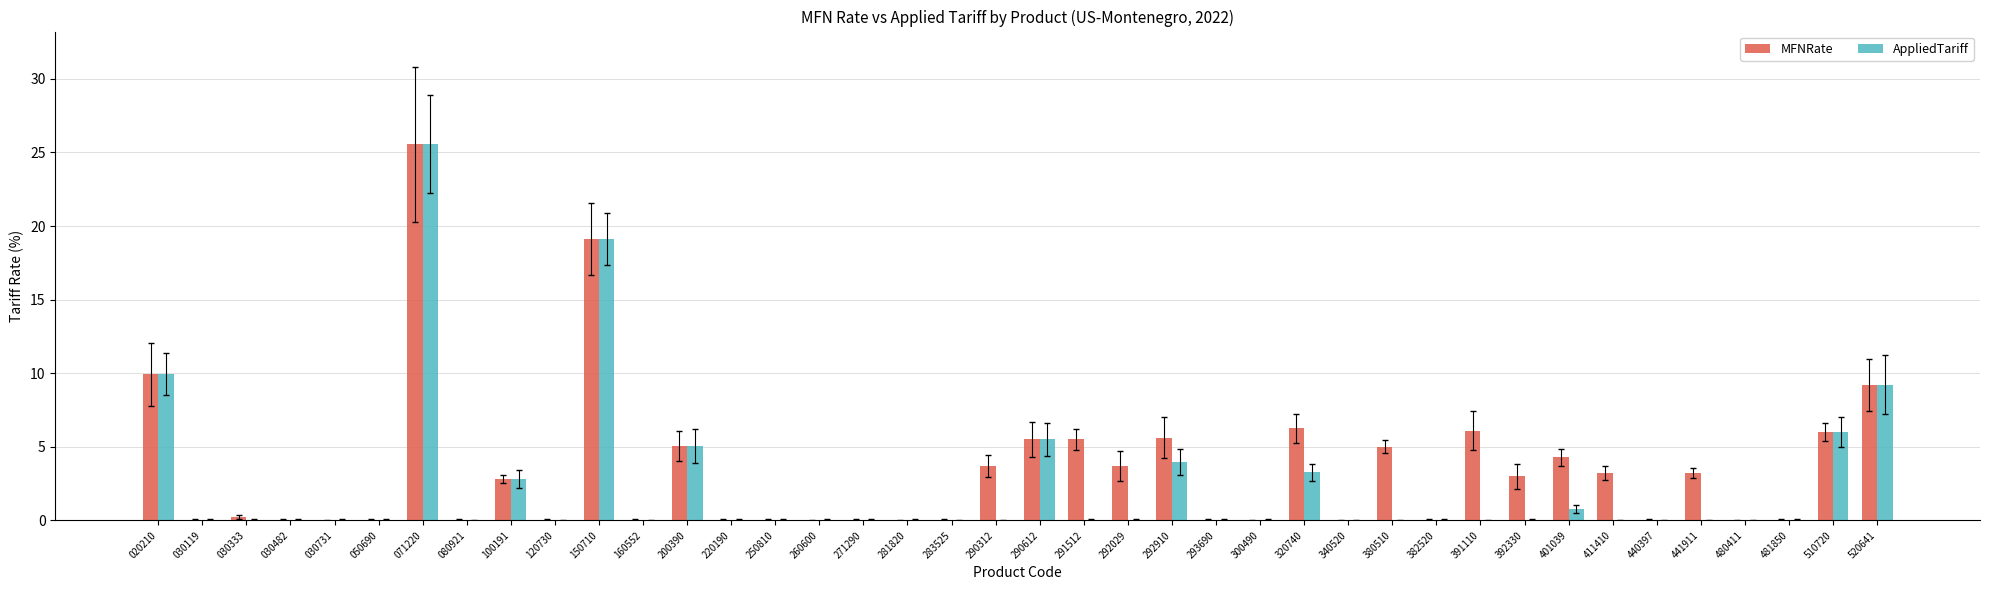

What are all the series names shown in the legend?

MFNRate, AppliedTariff